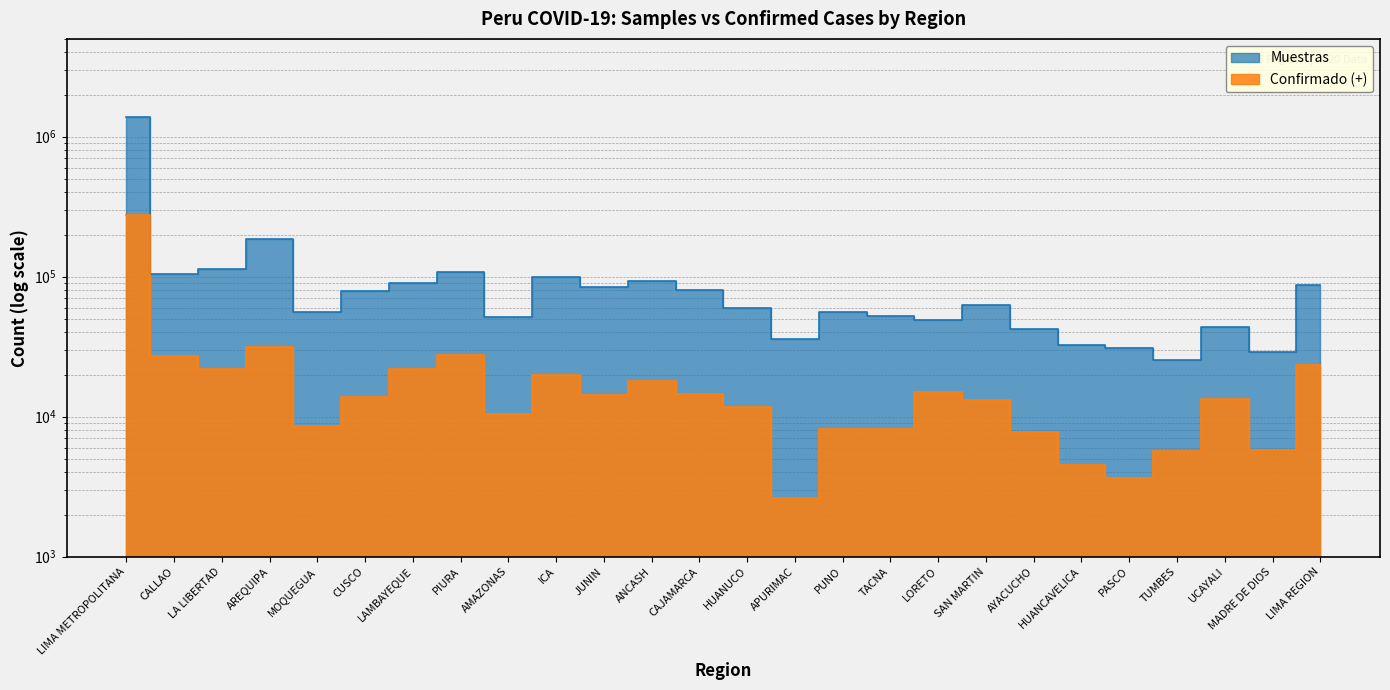

Read the Muestras value at LA LIBERTAD, to the nearest 10.

112640